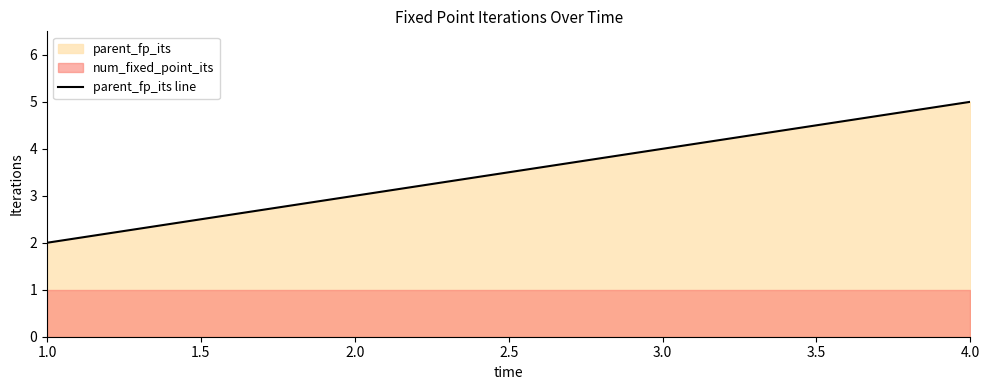

How many lines are shown in the chart?

1